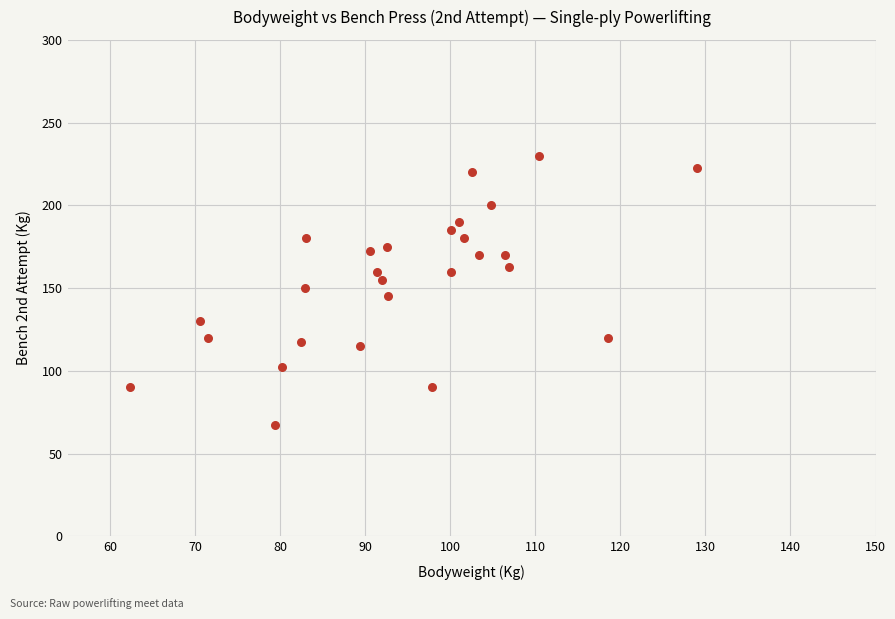

What is the range of Y values (max minus min)?

162.5